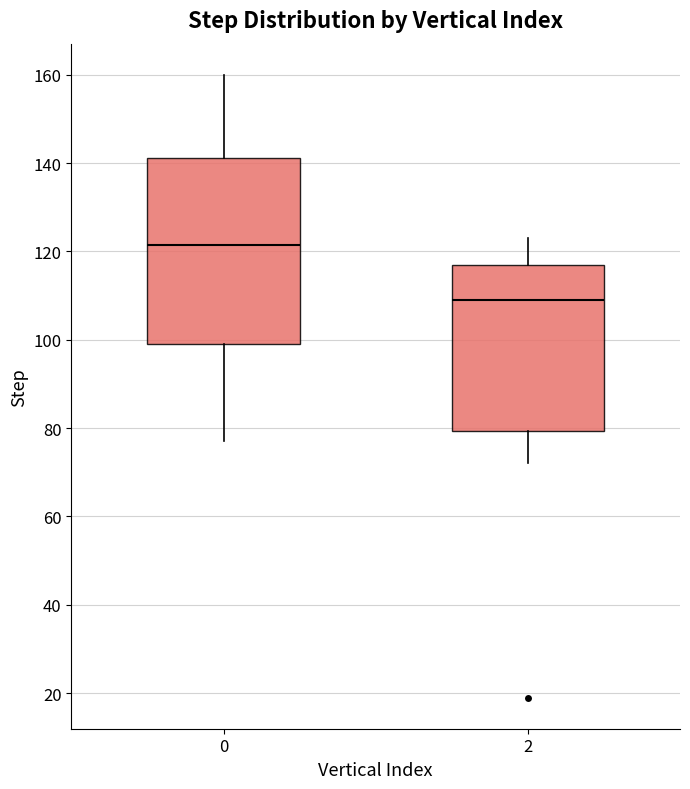

Reading left to right, read every box against the y-axis: the position of its median line, the range the box covers, and the ends of its whiskers. The values are not printed on the chart, so give them approximately, as read against the axis.

0: median 122, box 100 to 142, whiskers 78 to 160
2: median 110, box 80 to 118, whiskers 72 to 124